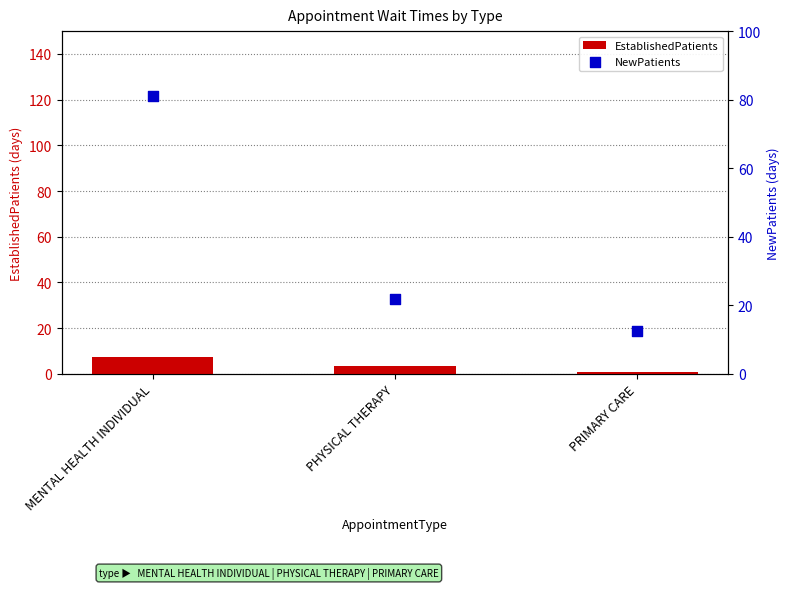

Which series reaches the maximum Y coordinate?

NewPatients